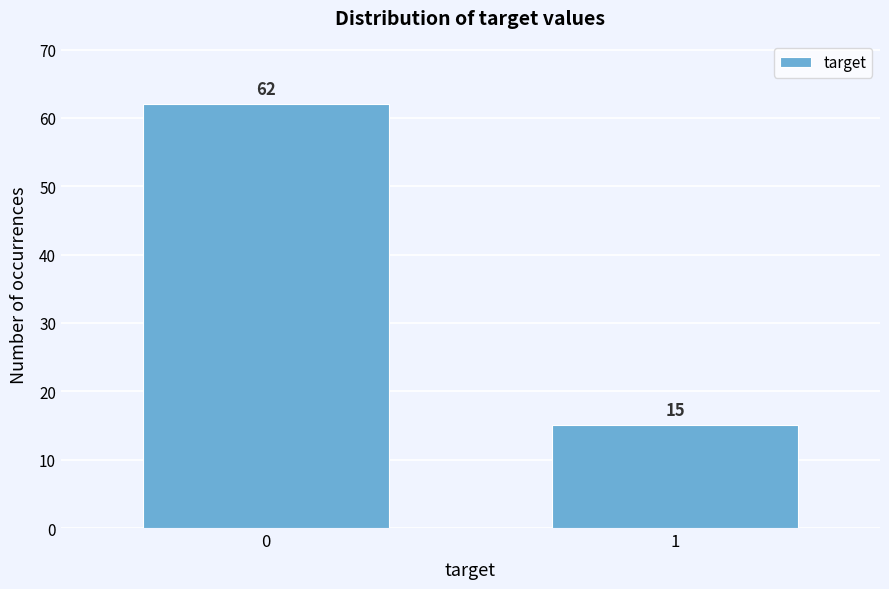

Reading left to right, transcribe all the data shown in this chart.

0=62	1=15